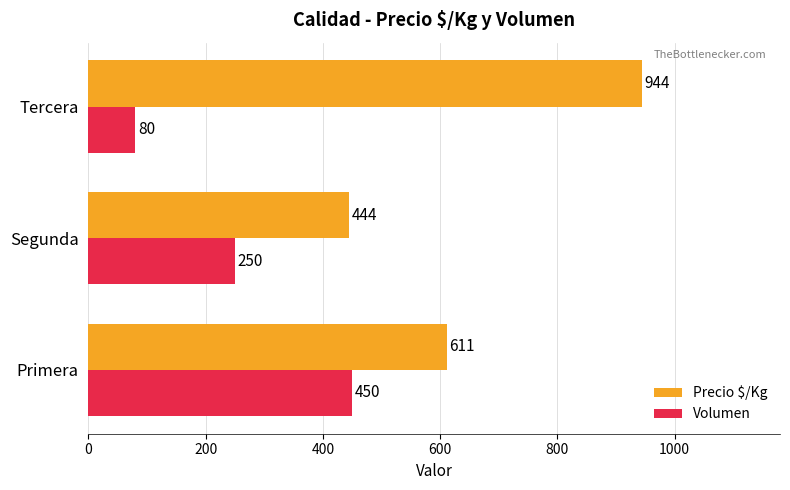

What is the difference between the maximum and second lowest values in the Volumen series?

200